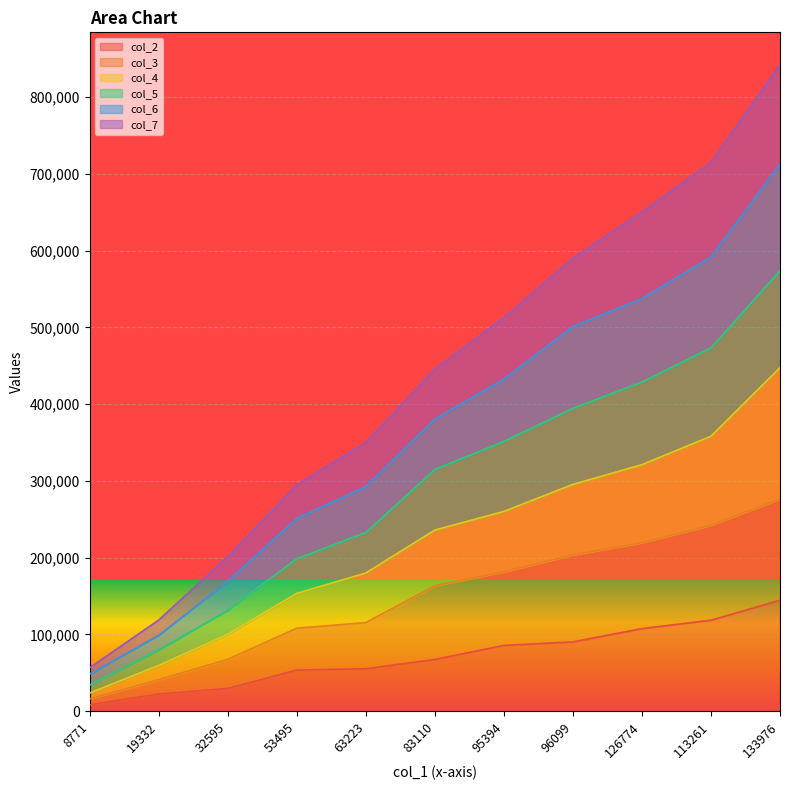

What is the label of the 10th point from the right?

19332